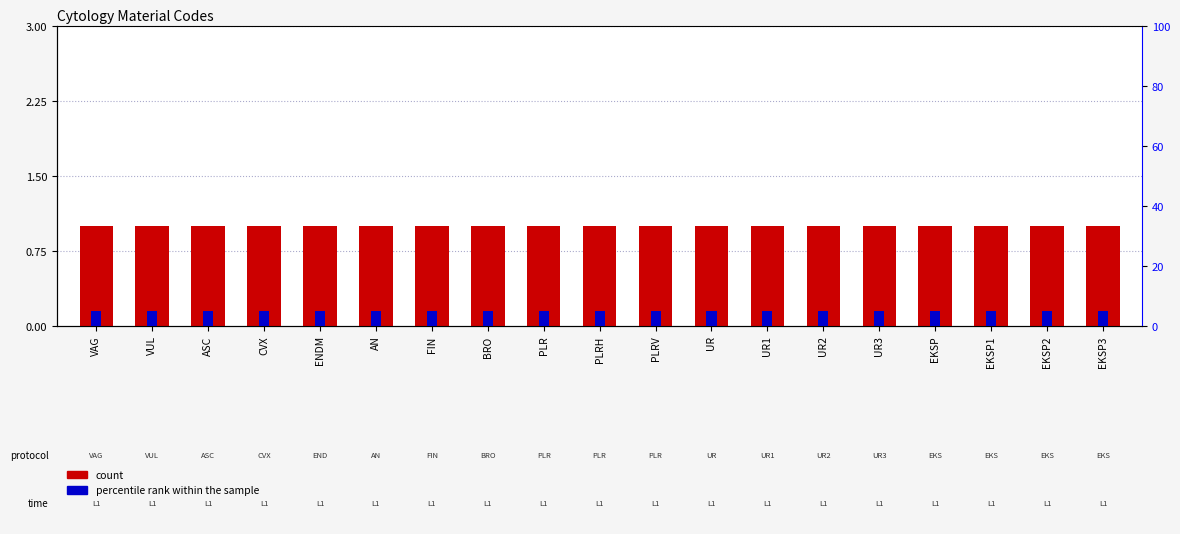

What is the label of the 9th bar from the left?

PLR